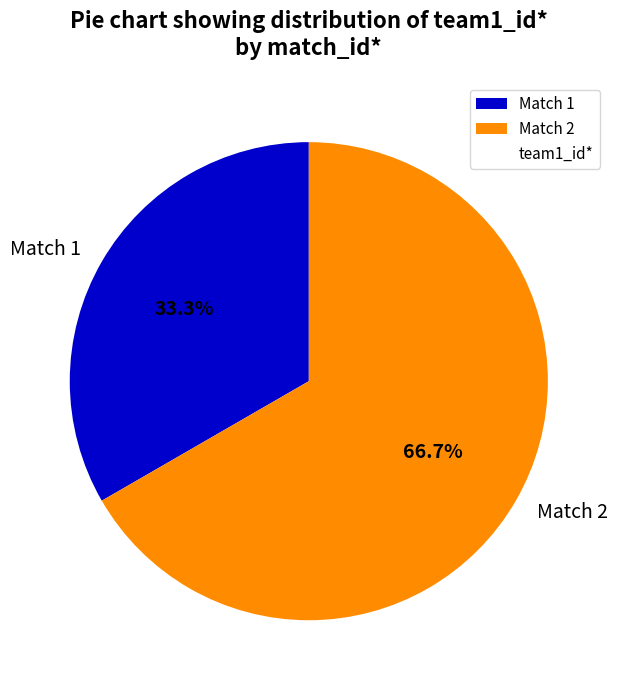

What is the ratio of the value at Match 1 to the value at Match 2?

0.5